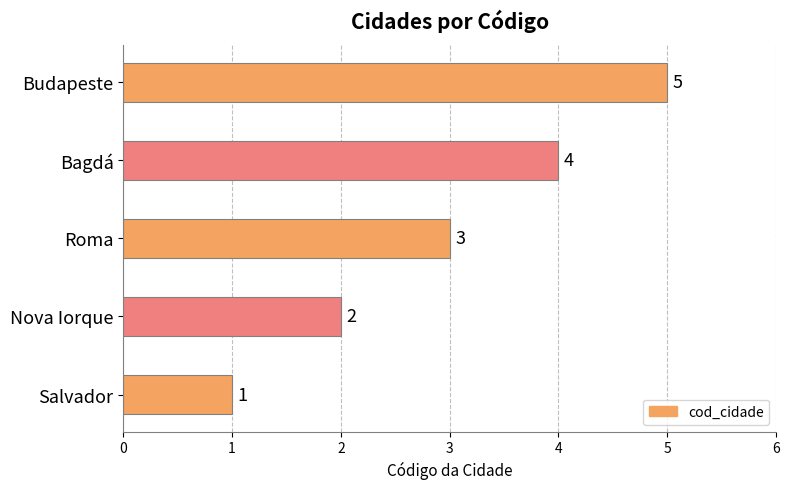

Which category has the highest value across all series?

Budapeste